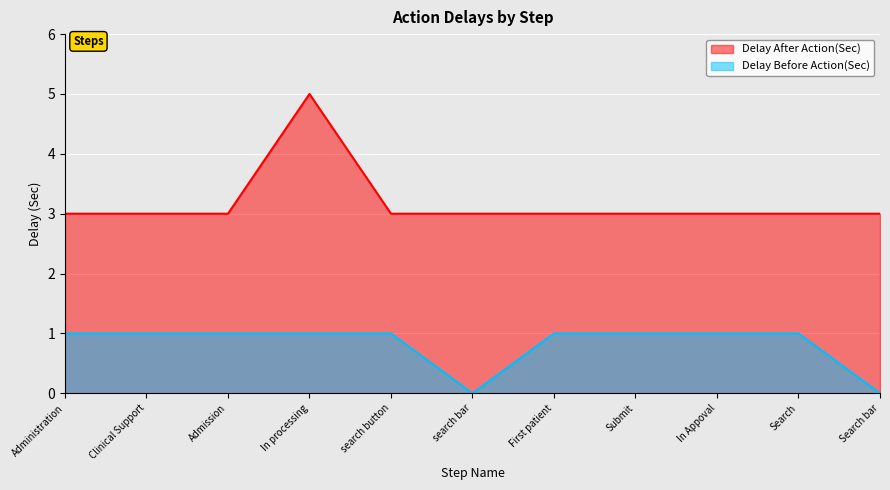

How many values in the Delay Before Action(Sec) series are below 1?

2